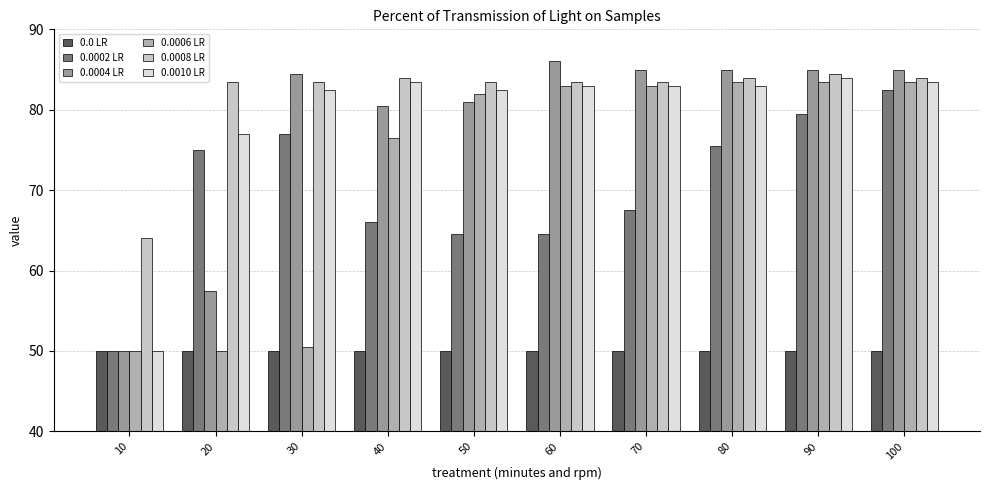

Which series has the largest range (max minus min)?

0.0004 LR